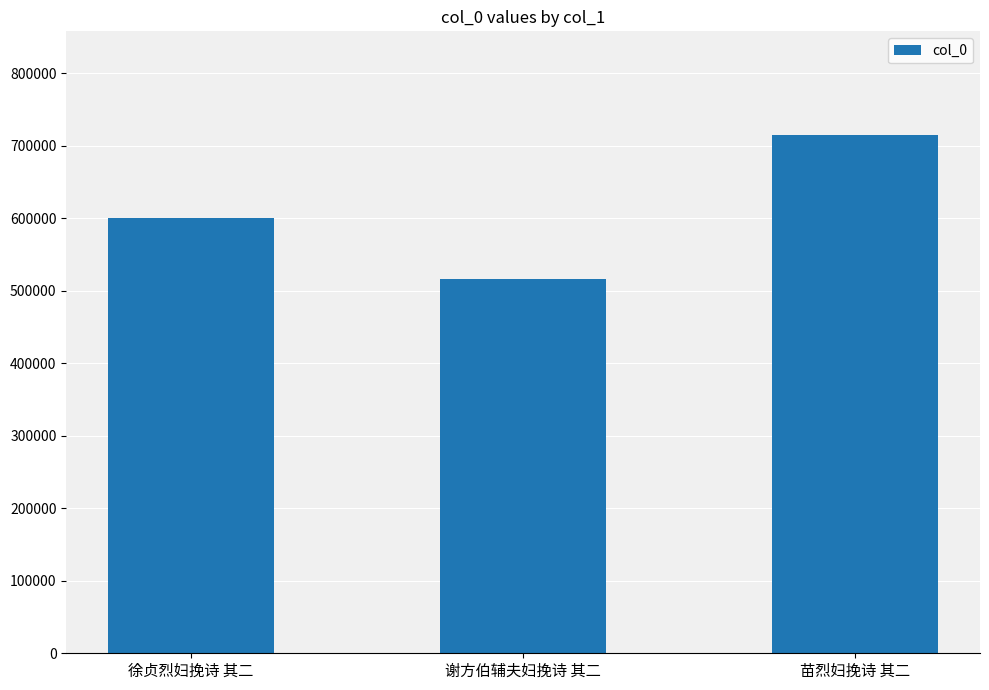

True or false: the data shows 714672 at 苗烈妇挽诗 其二.

True